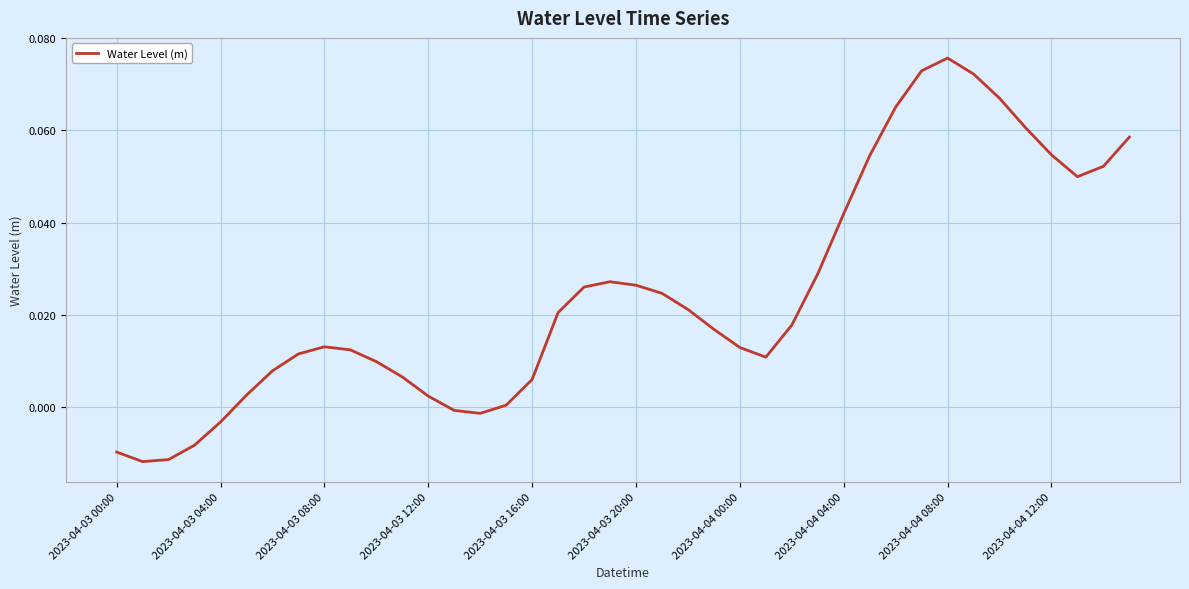

How many lines are shown in the chart?

1